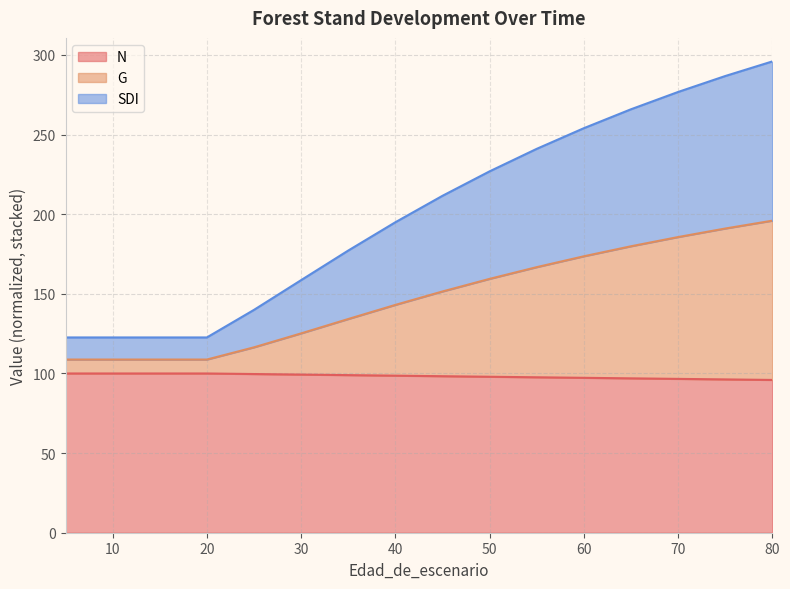

True or false: N has a value of 97.6 at 55.

True